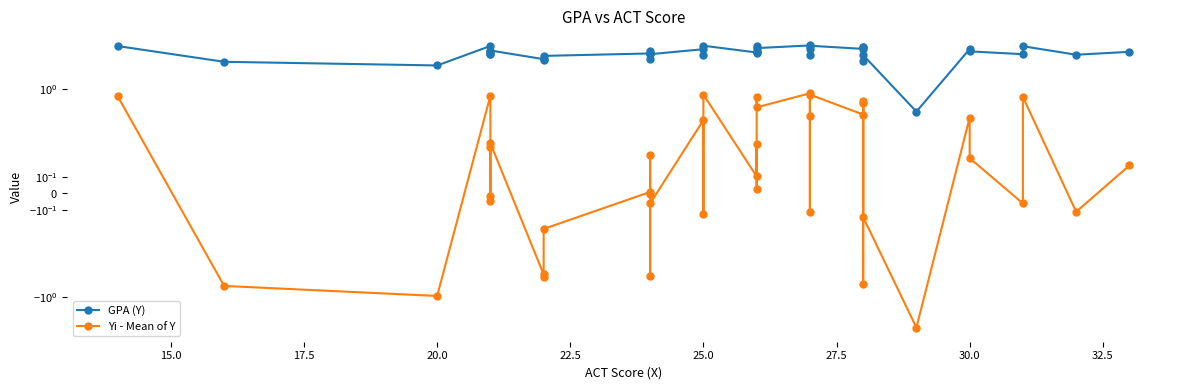

What is the lowest value of the Yi - Mean of Y series?

-2.6